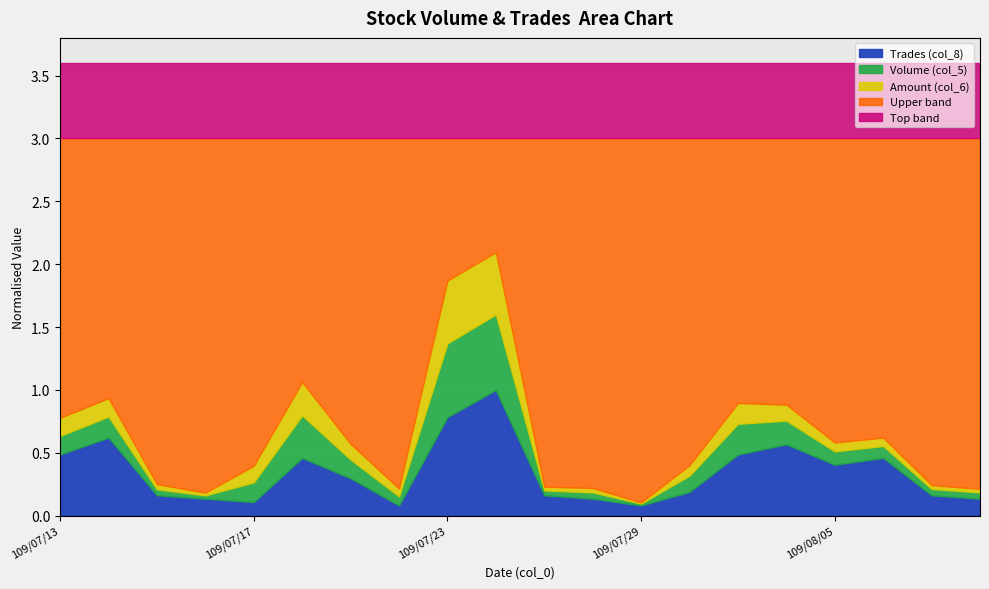

Where does the Amount (col_6) series first go above 232140?

109/07/13